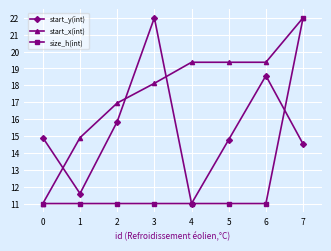

How many data points in start_x(int) are above 19?

4